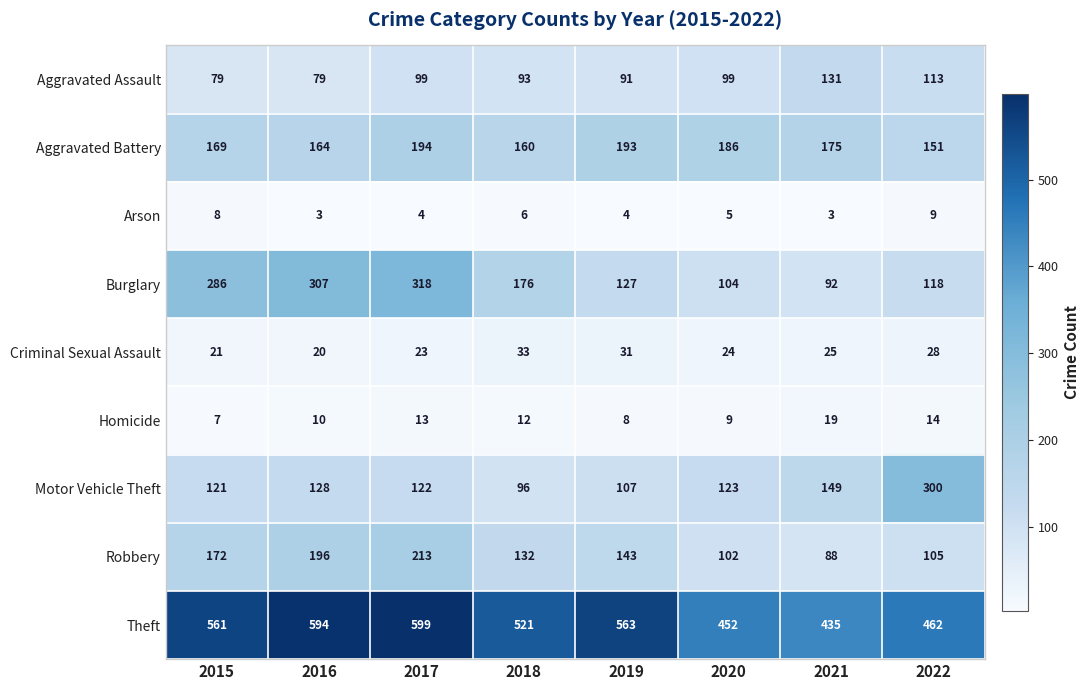

At how many categories does at least one series exceed 440?

7